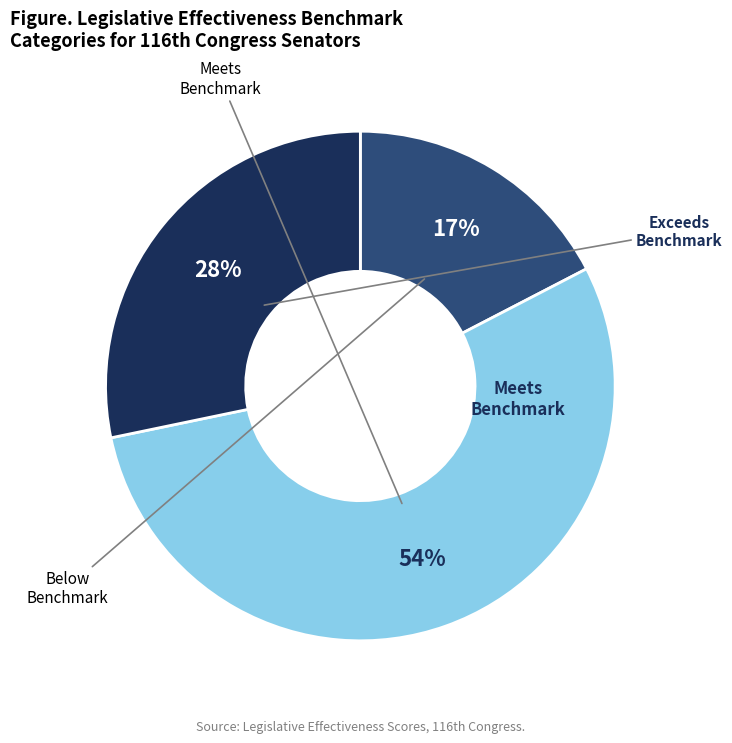

Does any single category account for the majority?

Yes